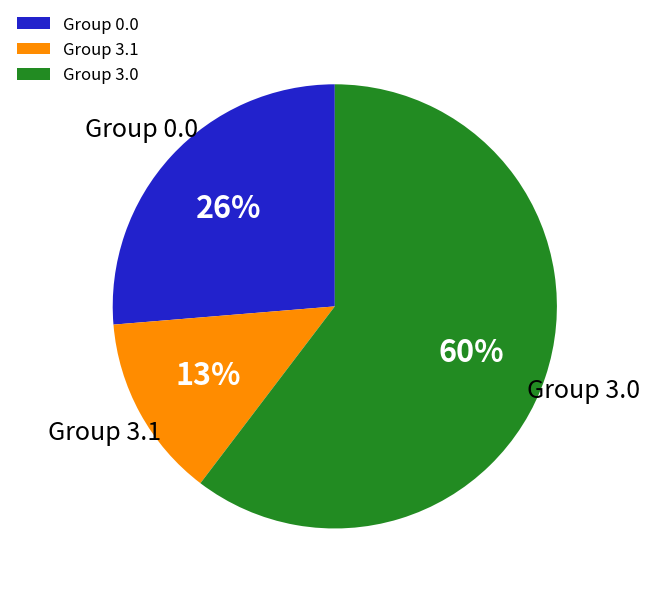

Is the sum of Group 3.1 and Group 3.0 greater than half?

Yes